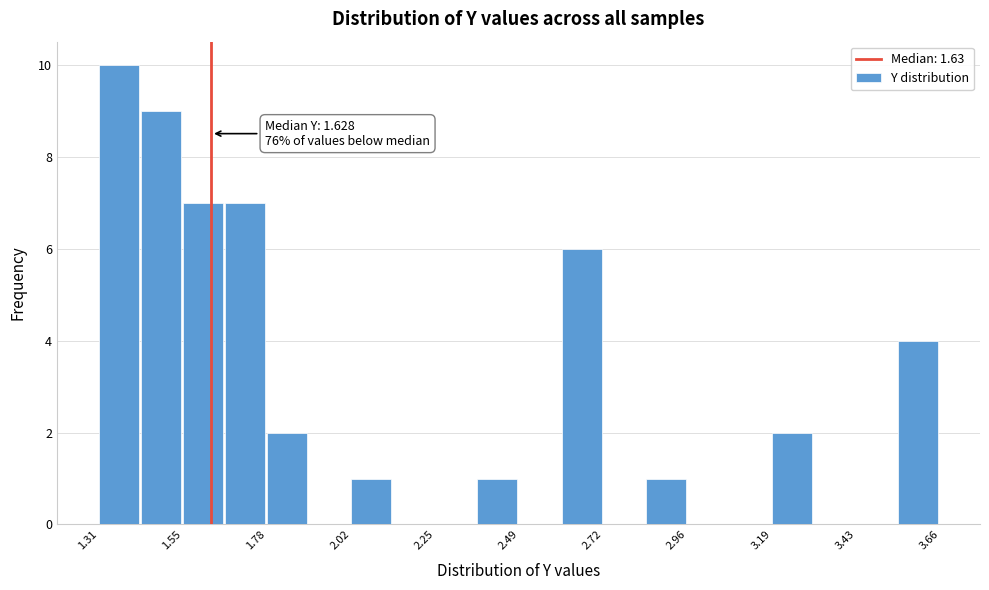

Around what value on the x-axis is the tallest bar? Give the approximate position of its centre, as read against the axis.

1.35